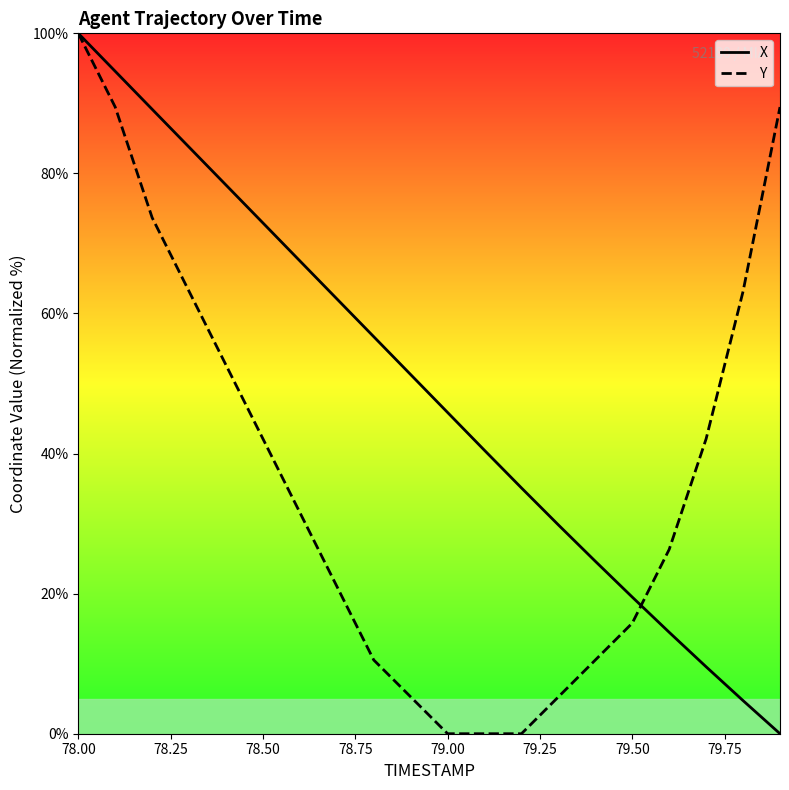

Which category has the highest value across all series?

78.00